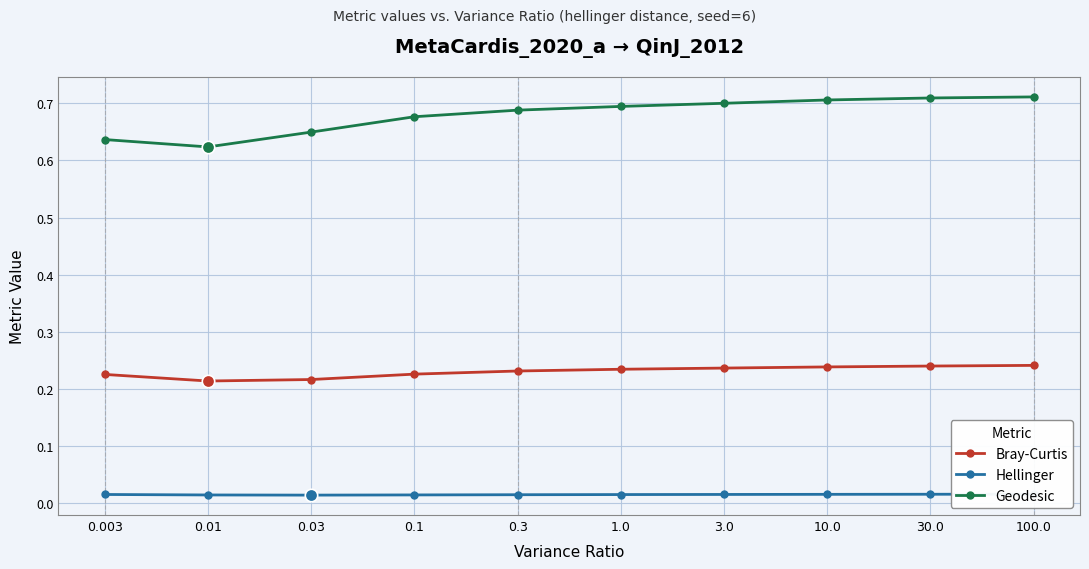

What is the total value across all series at 0.3?

0.9